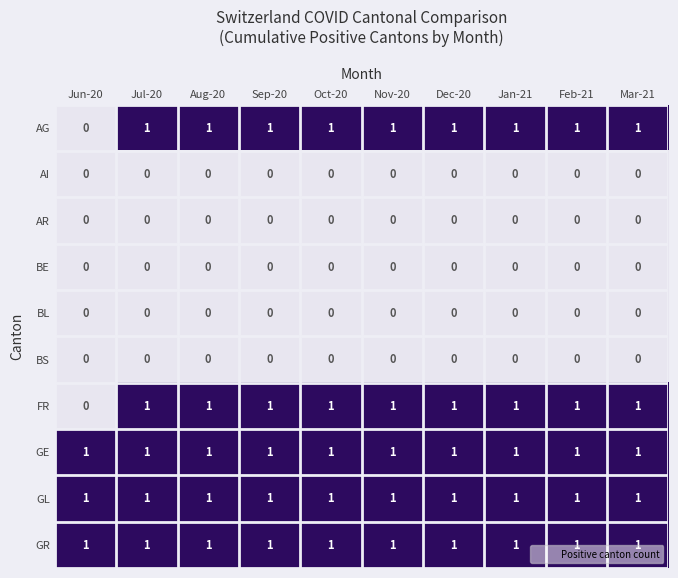

How many series are shown in this chart?

10